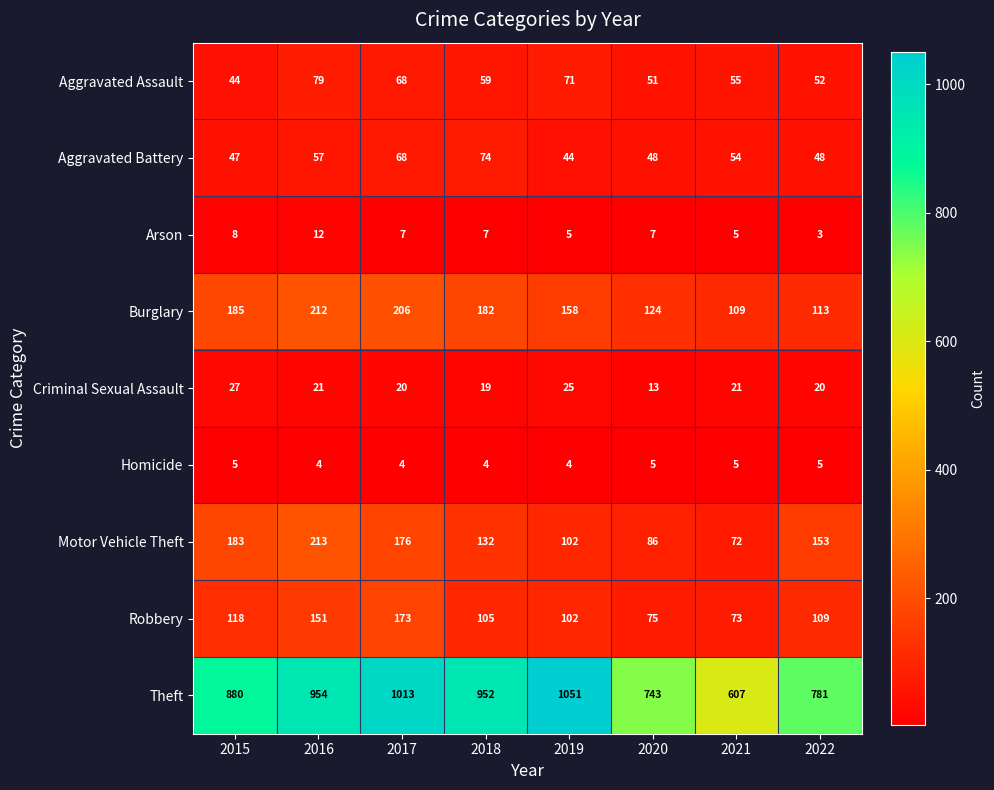

True or false: Arson has a value of 9 at 2021.

False